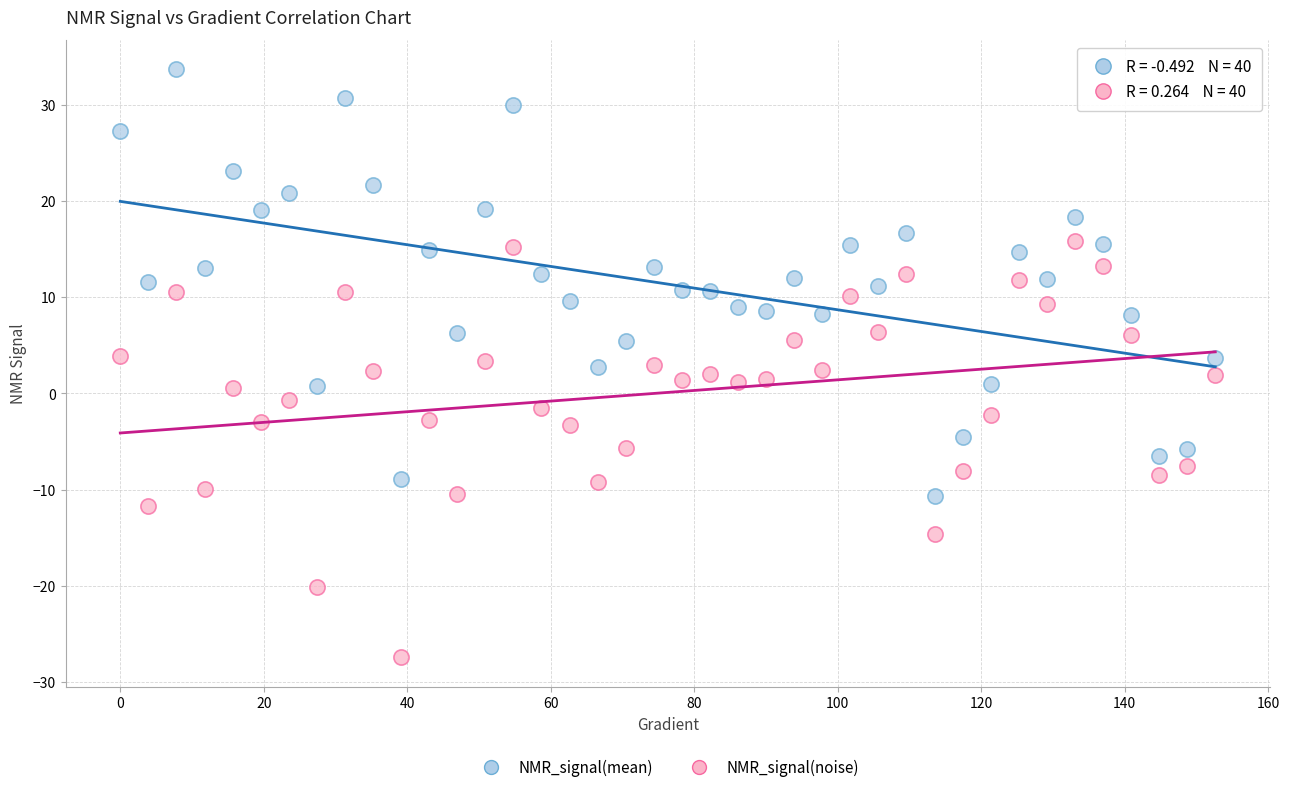

What are all the series names shown in the legend?

NMR_signal(mean), NMR_signal(noise)